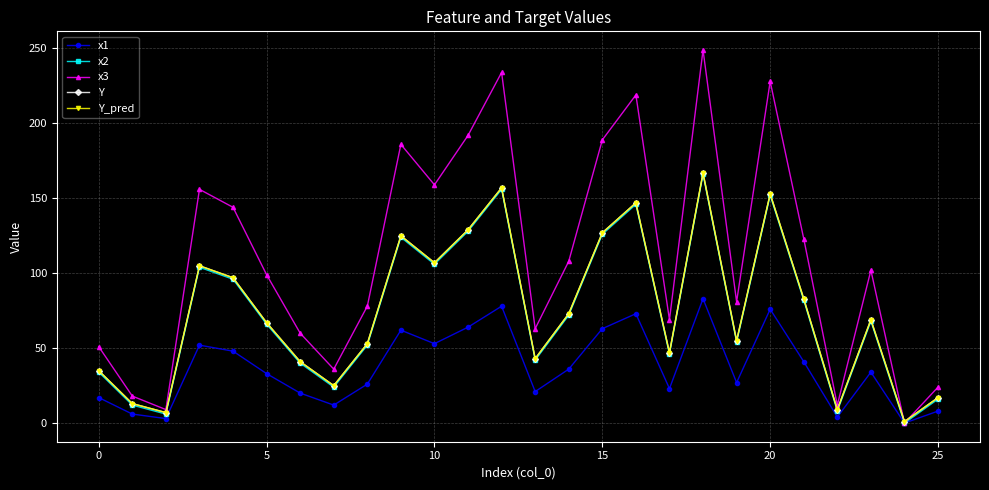

Is this an area chart (filled region under the line)?

No